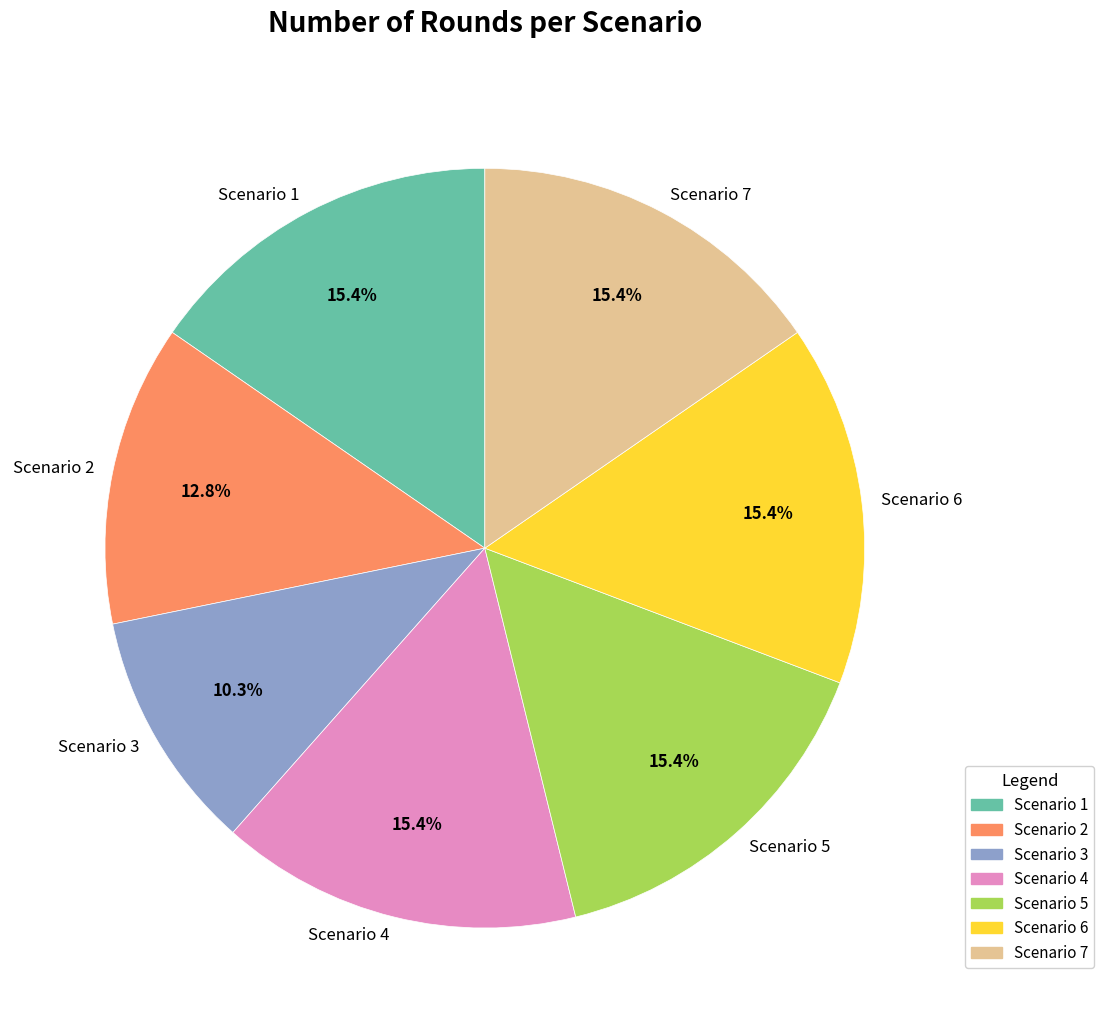

To the nearest percent, what is the difference between the Scenario 3 and Scenario 6 slice percentages?

5%